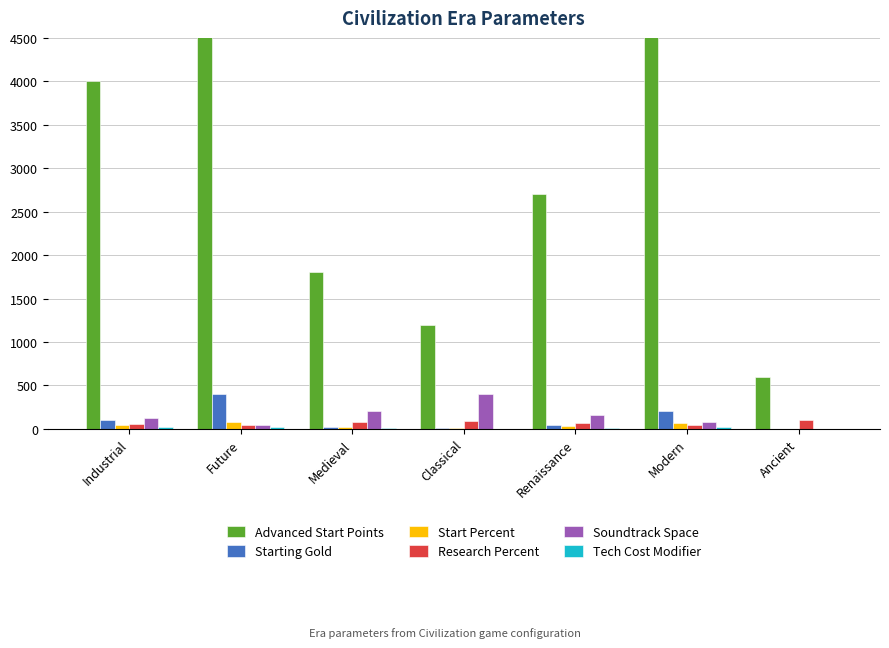

What value does the Starting Gold series have at Renaissance, to the nearest 50?

50